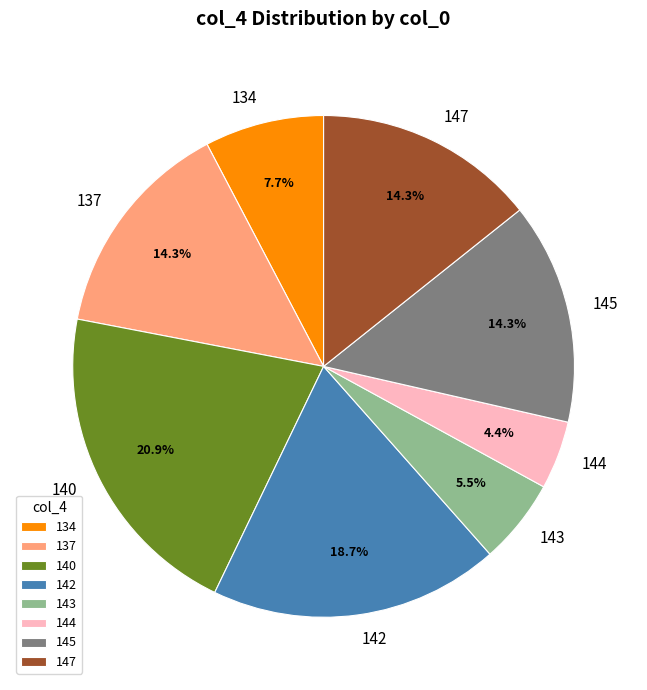

Which category has the biggest portion of the pie?

140